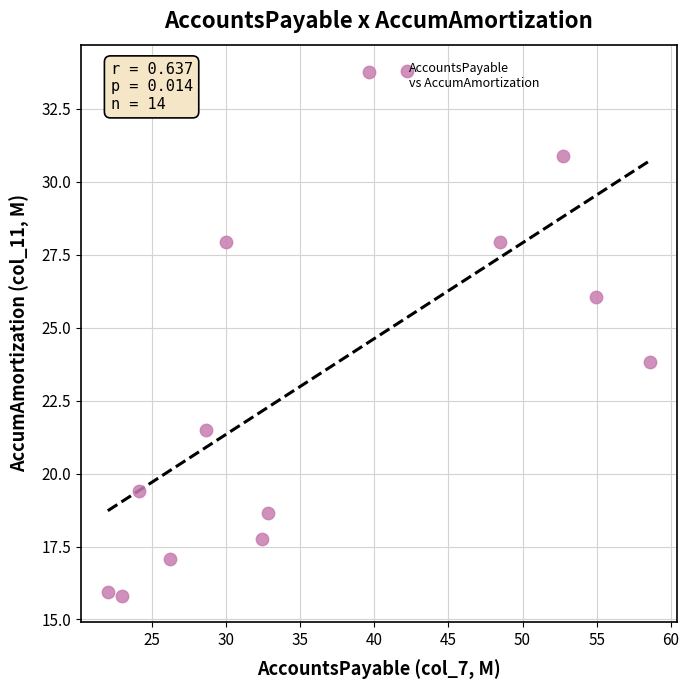

List the coordinates of all points as (Y, X) pairs, reading left to right.

(15.9, 22.1)  (15.8, 23.0)  (19.4, 24.2)  (17.1, 26.3)  (21.5, 28.7)  (27.9, 30.0)  (17.8, 32.4)  (18.7, 32.9)  (33.8, 39.7)  (33.8, 42.2)  (27.9, 48.5)  (30.9, 52.7)  (26.1, 55.0)  (23.8, 58.6)